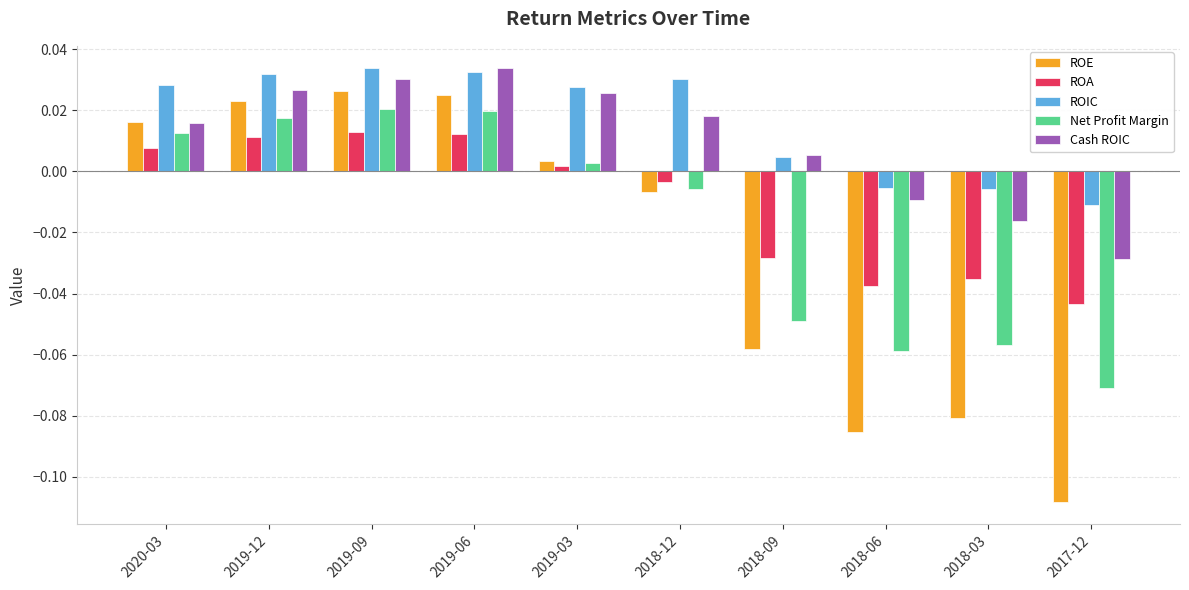

What are all the series names shown in the legend?

ROE, ROA, ROIC, Net Profit Margin, Cash ROIC